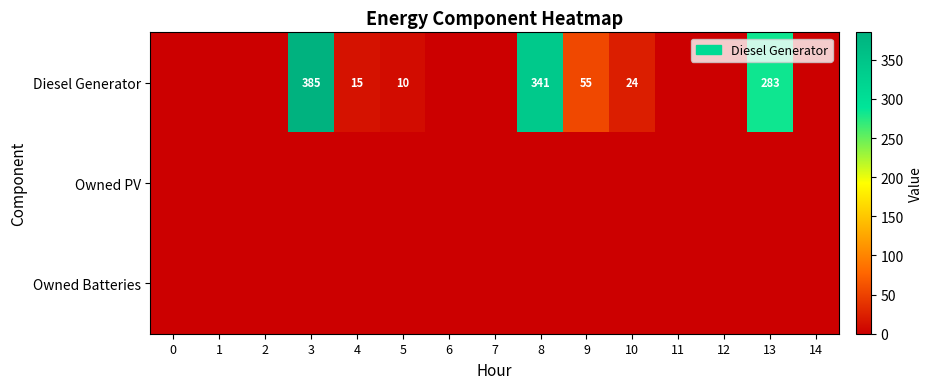

What is the maximum value shown in the chart?

385